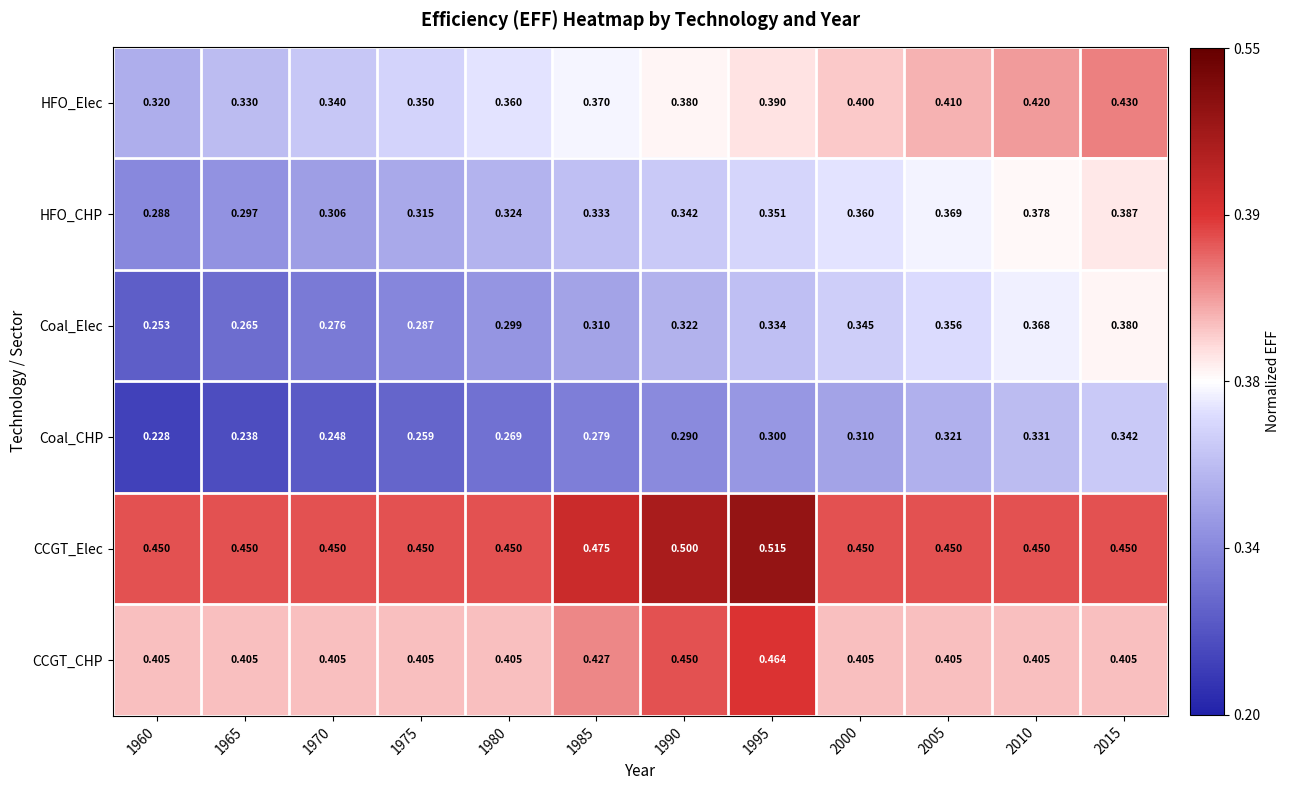

Which series changed the most between 1970 and 2015?

Coal_Elec